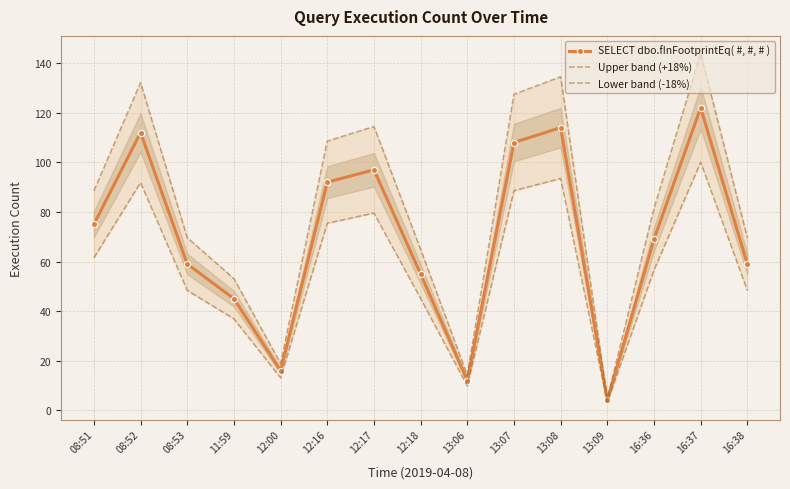

True or false: SELECT dbo.fInFootprintEq( #, #, # ) has more than 1 interior local peaks.

True